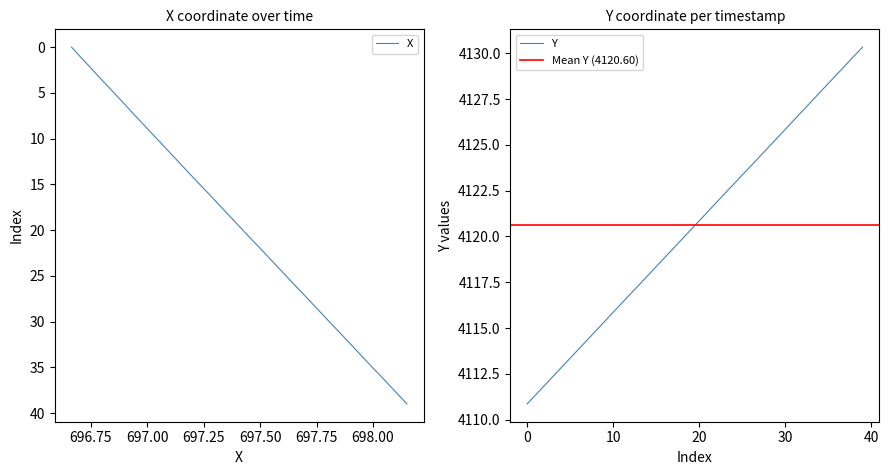

True or false: X and Y intersect in this chart.

False